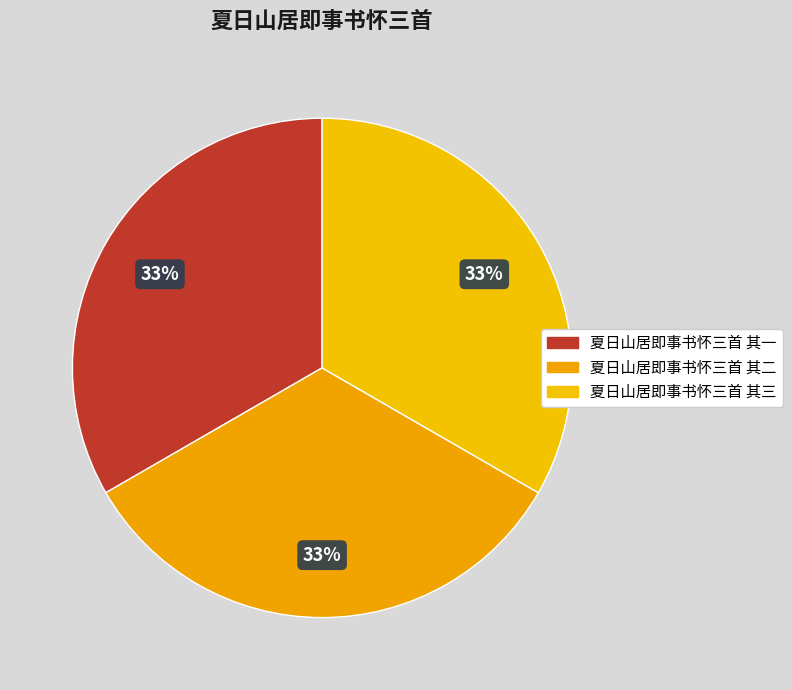

What is the ratio of the value at 夏日山居即事书怀三首 其三 to the value at 夏日山居即事书怀三首 其一?

1.0